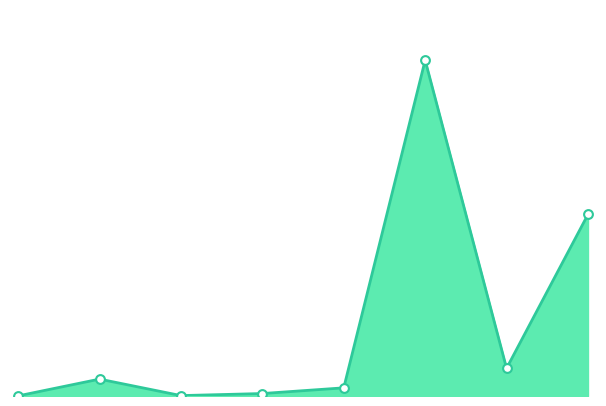

Is this an area chart (filled region under the line)?

Yes